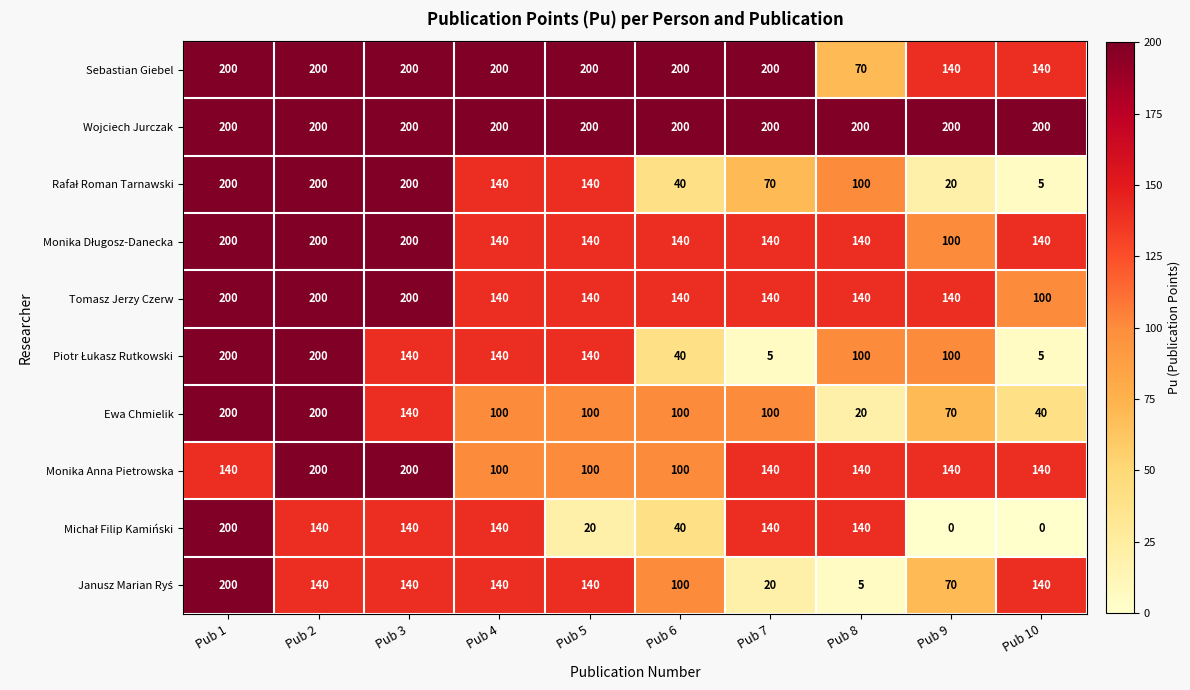

The Tomasz Jerzy Czerw series shows 124 at Pub 3. True or false?

False